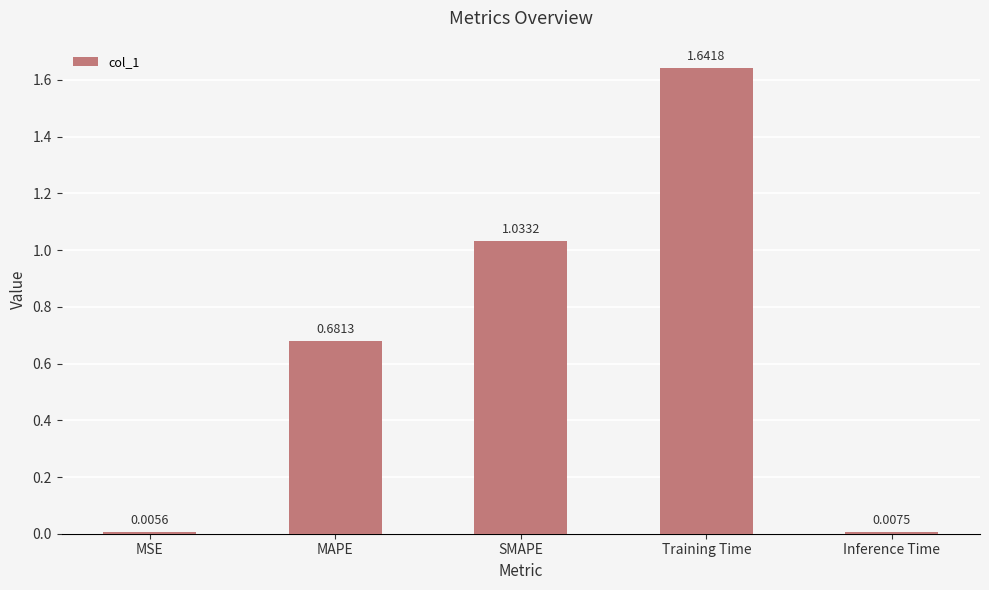

Where is the data nearest to the value 0?

MSE